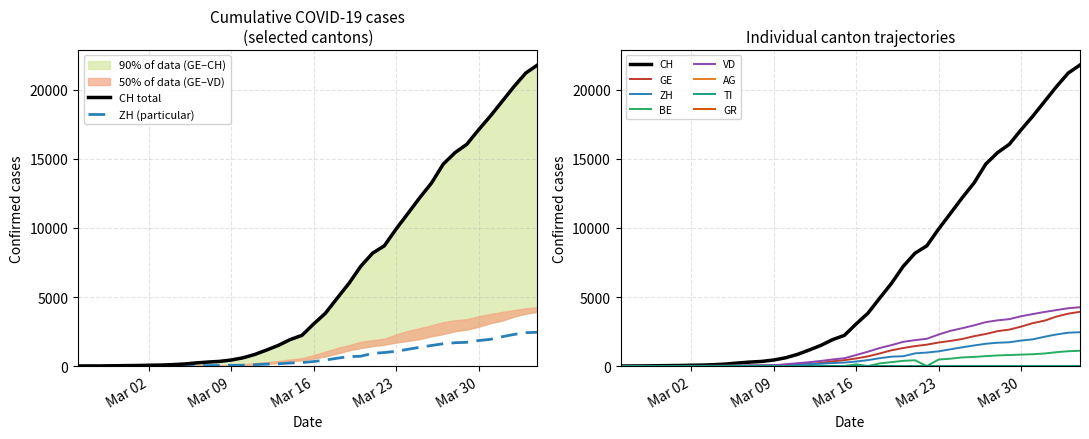

What is the maximum value shown in the chart?

21806